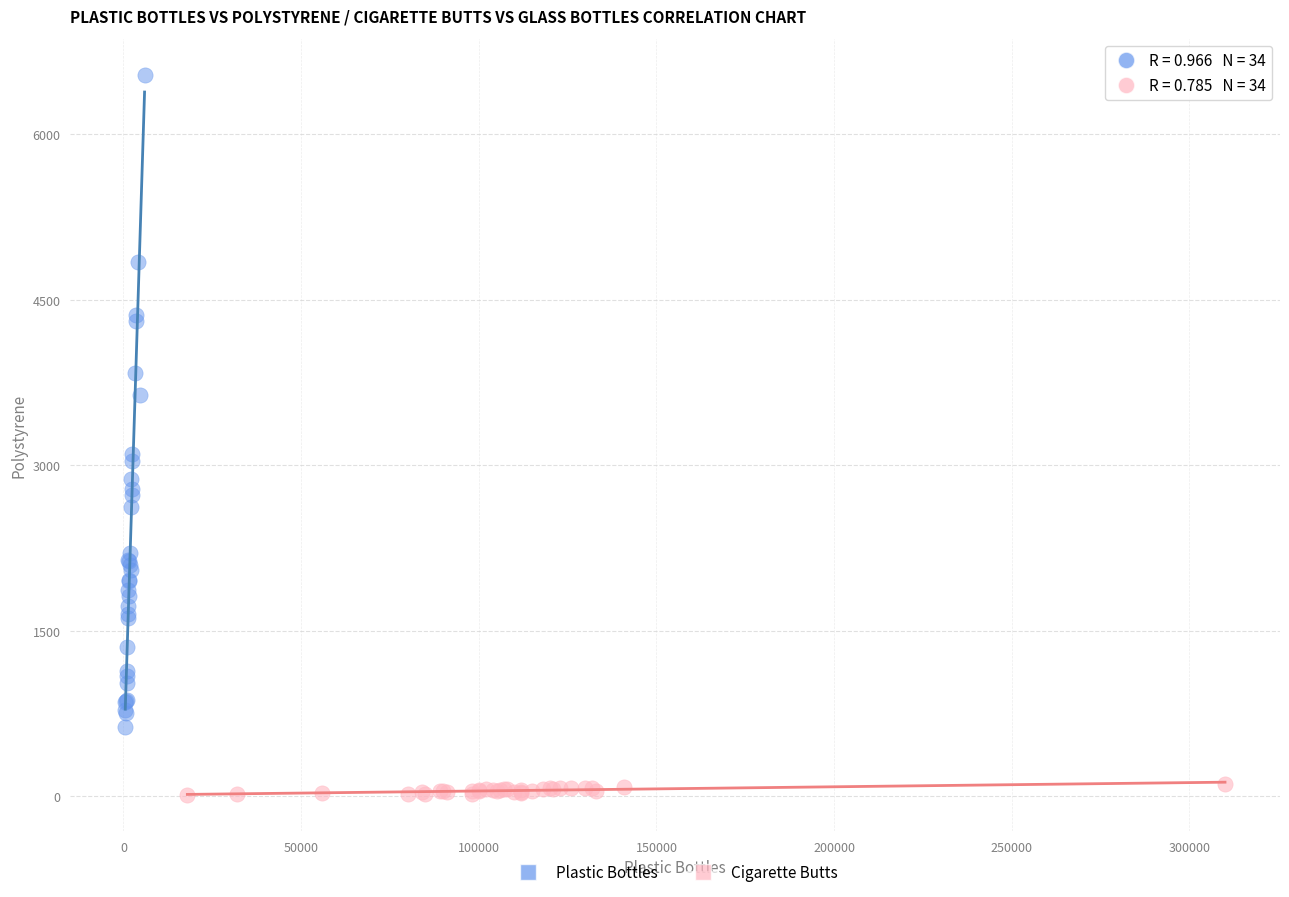

Which series contains the lowest Y value?

Cigarette Butts